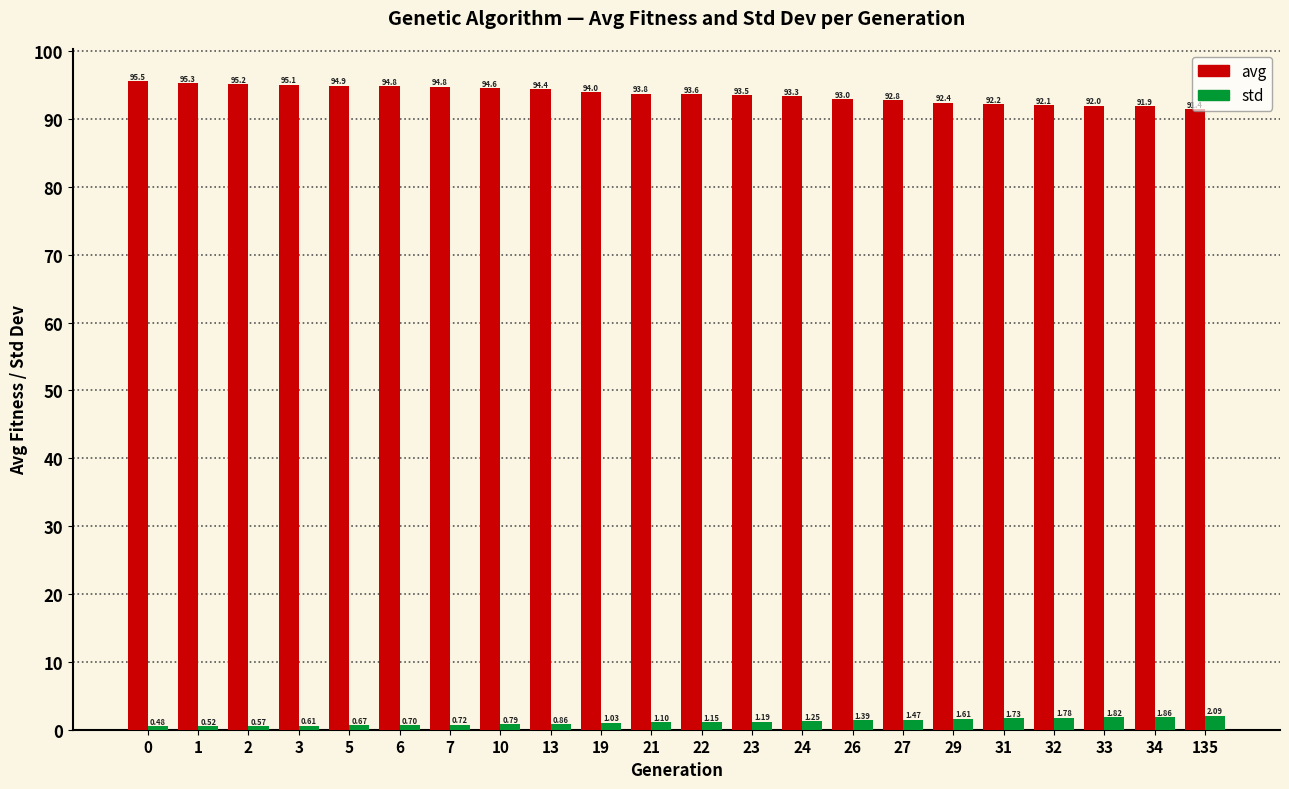

What is the difference between the maximum and second lowest values in the avg series?

3.6